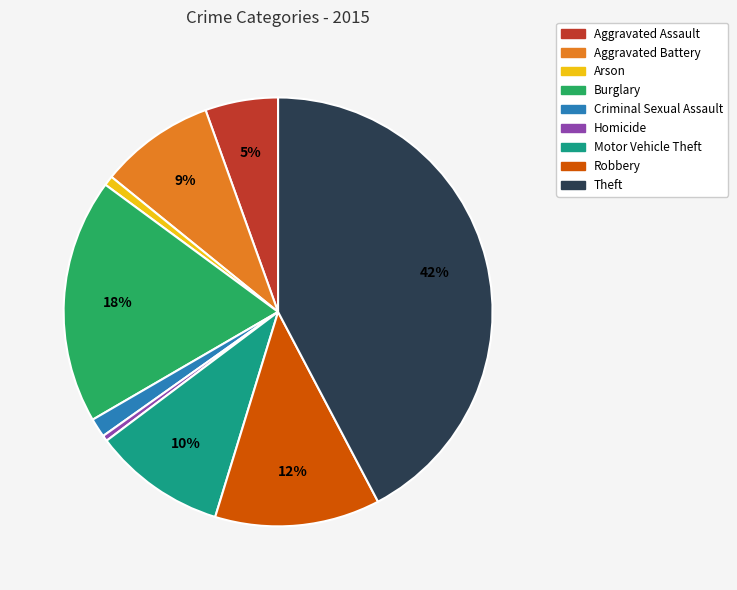

Do Aggravated Battery and Criminal Sexual Assault together represent more than half of the pie?

No